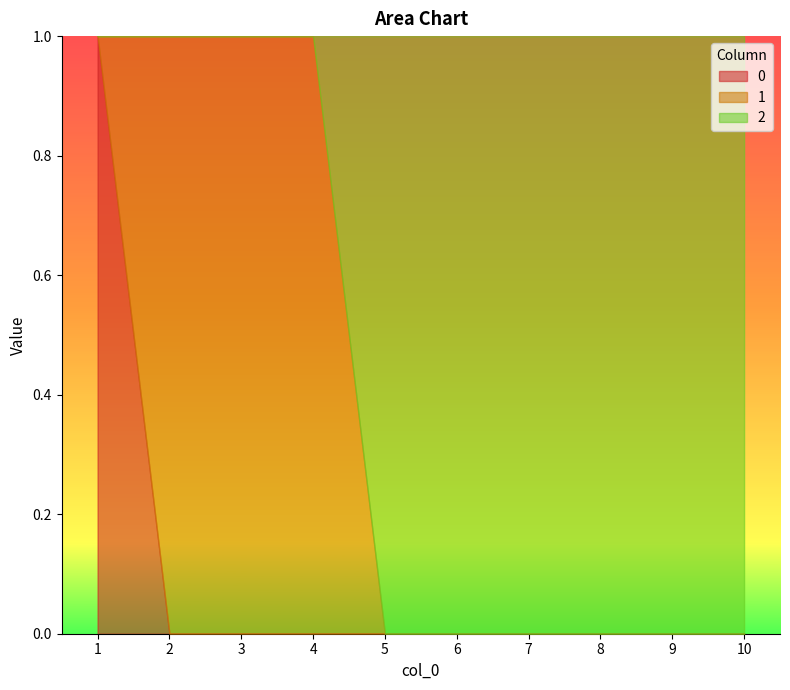

True or false: 2 has a value of 0 at 2.

False